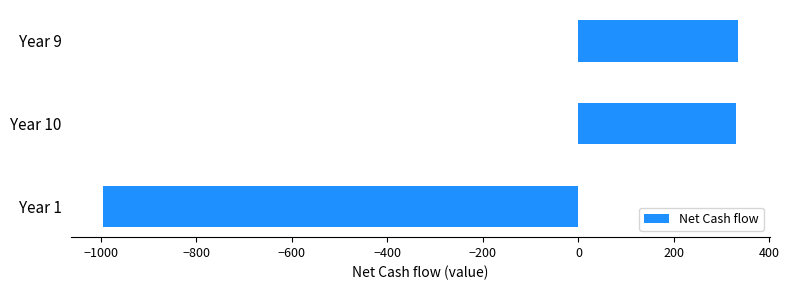

How many negative values are there?

1